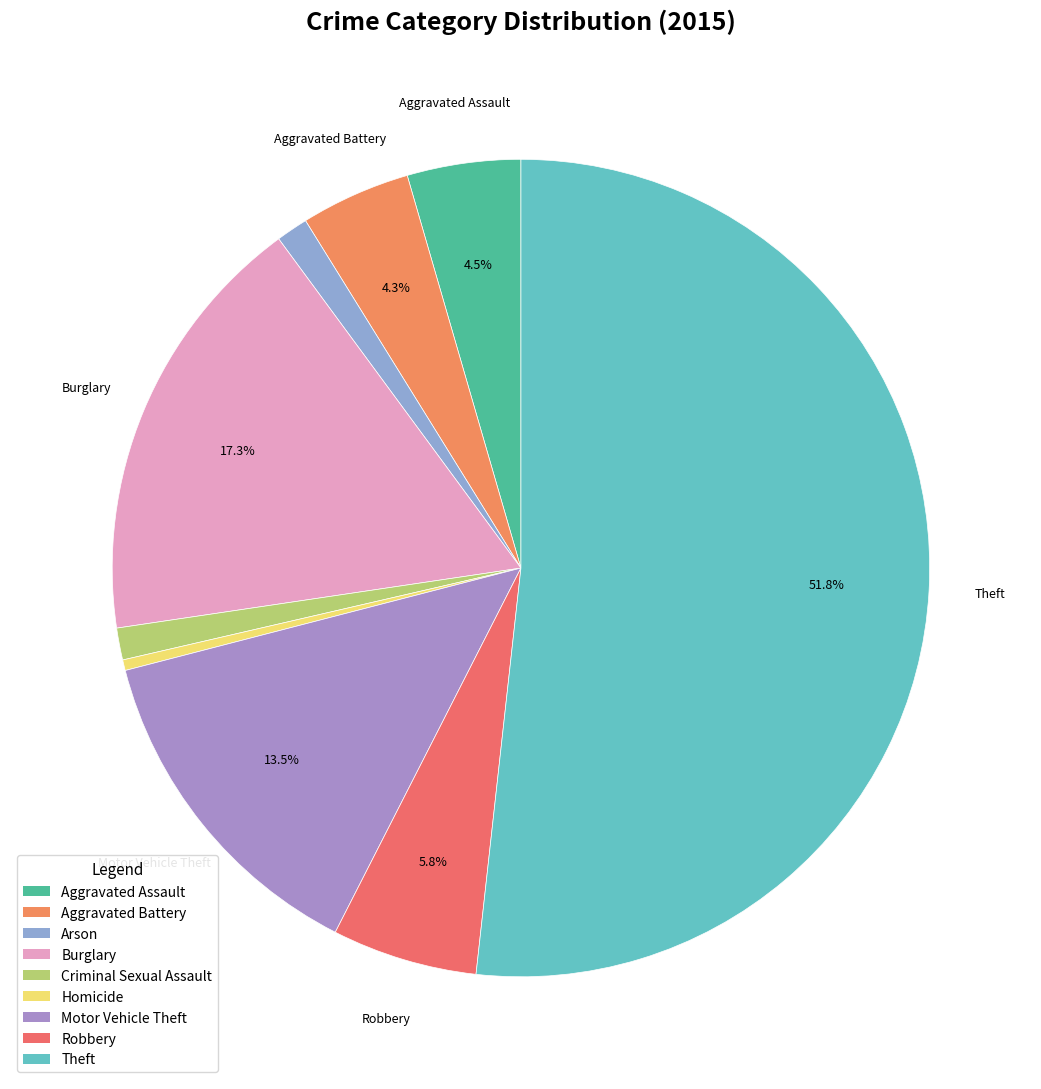

True or false: Aggravated Battery accounts for 4% of the total.

True